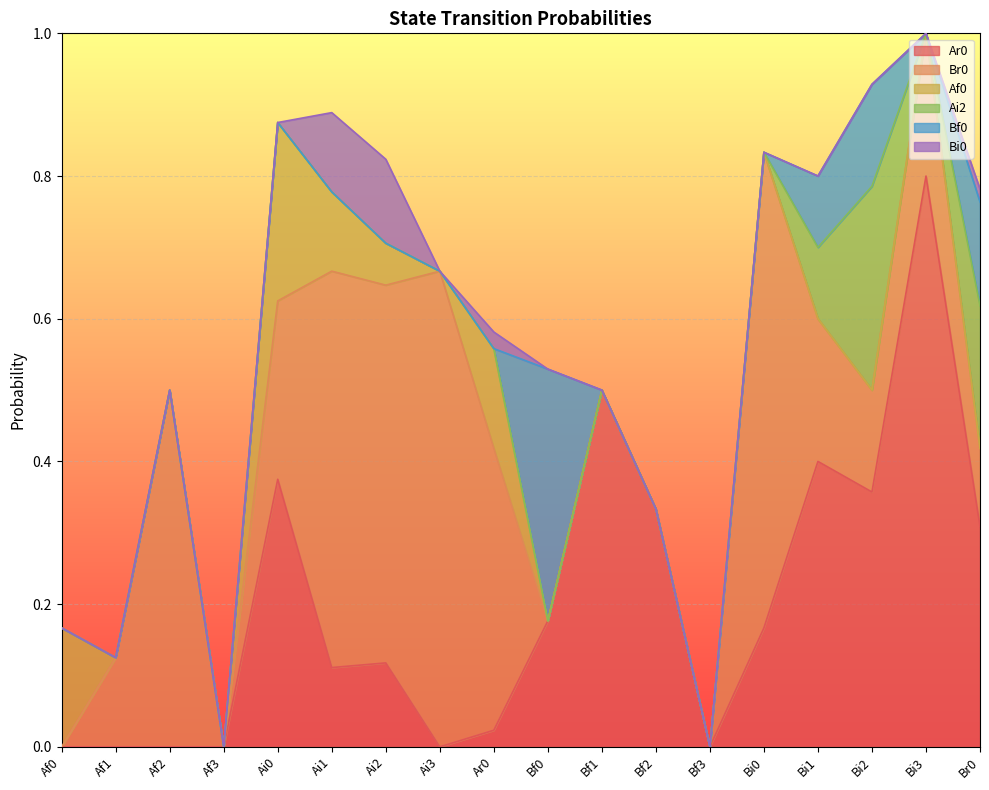

What is the difference between the maximum and minimum values in the Br0 series?

0.7